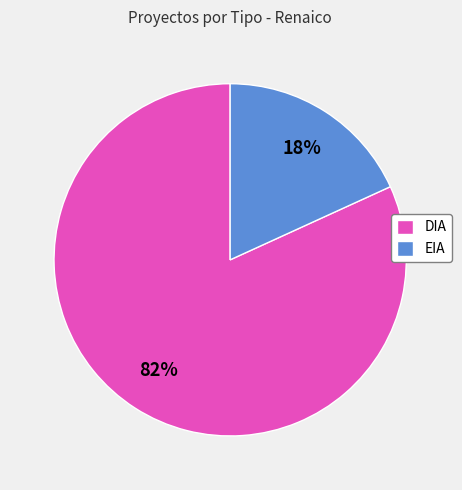

What is the largest slice in the pie chart?

DIA